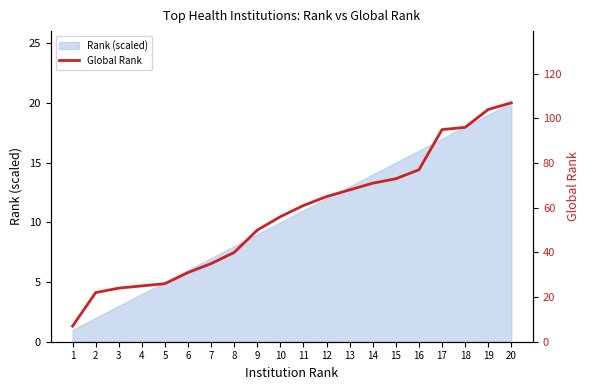

True or false: the data has more than 1 interior local peaks.

False